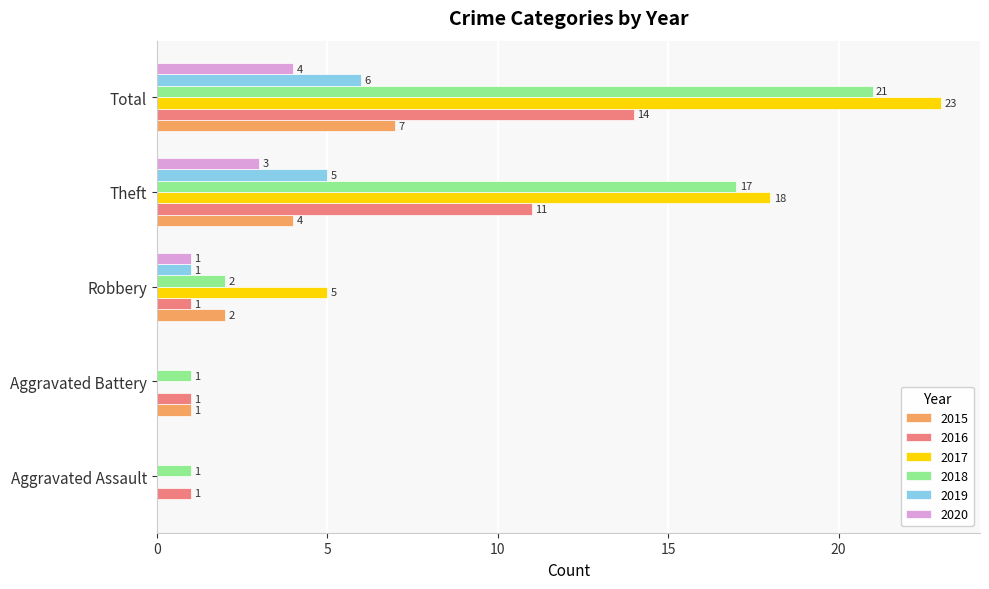

The 2017 series shows 1 at Robbery. True or false?

False